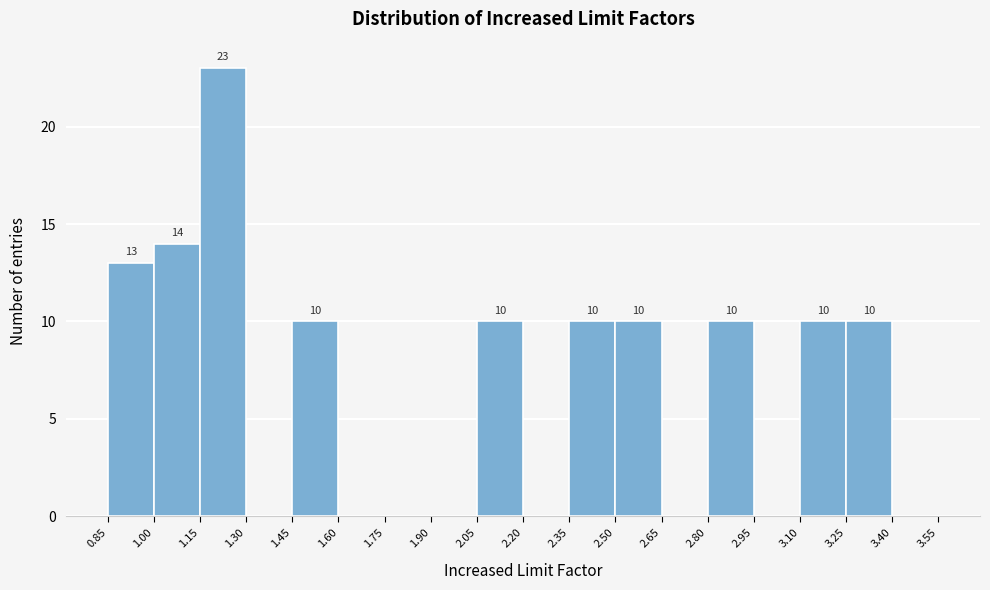

Which range on the x-axis has the tallest bar?

1.15 to 1.30